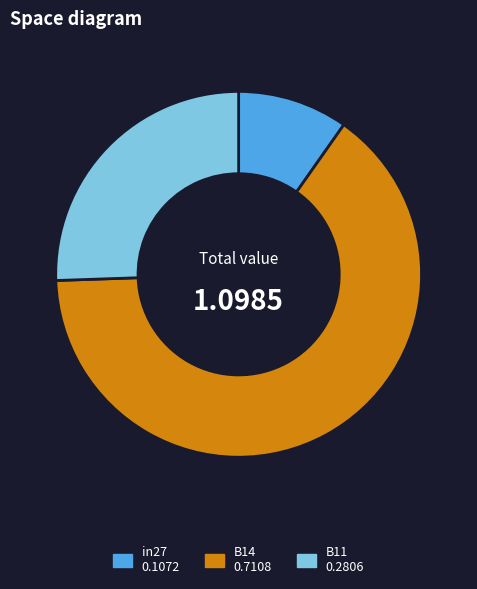

The in27 slice represents 4% of the pie. True or false?

False